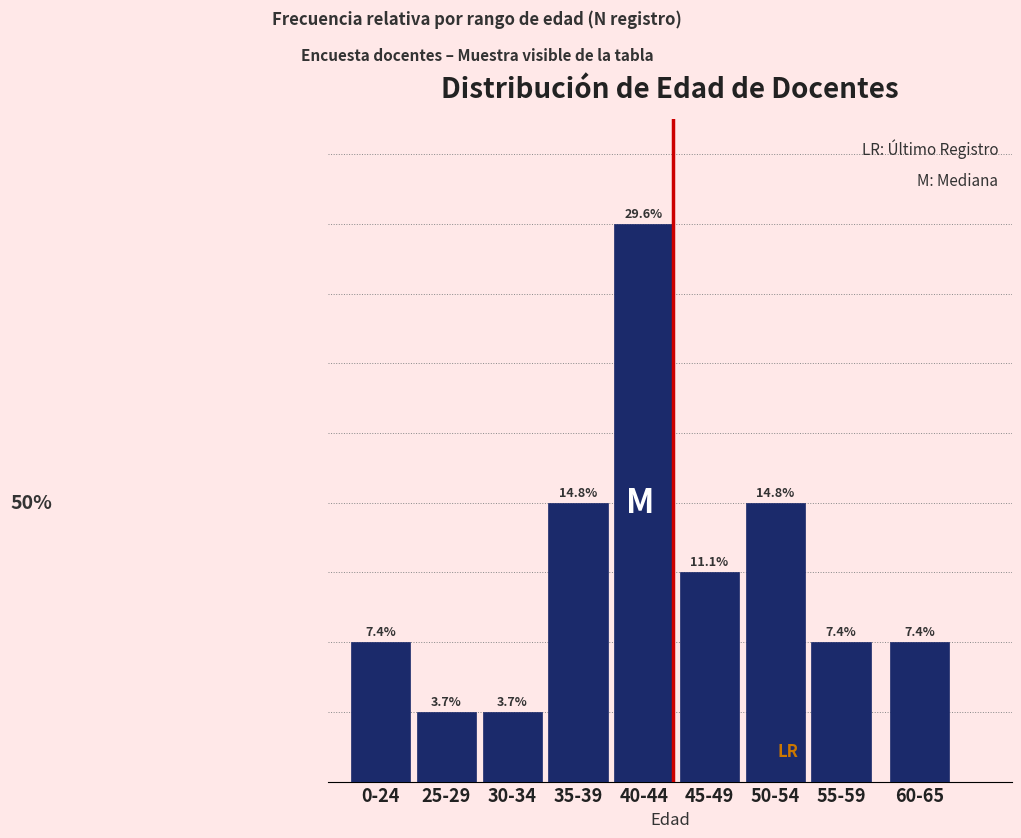

Does the chart contain any negative values?

No